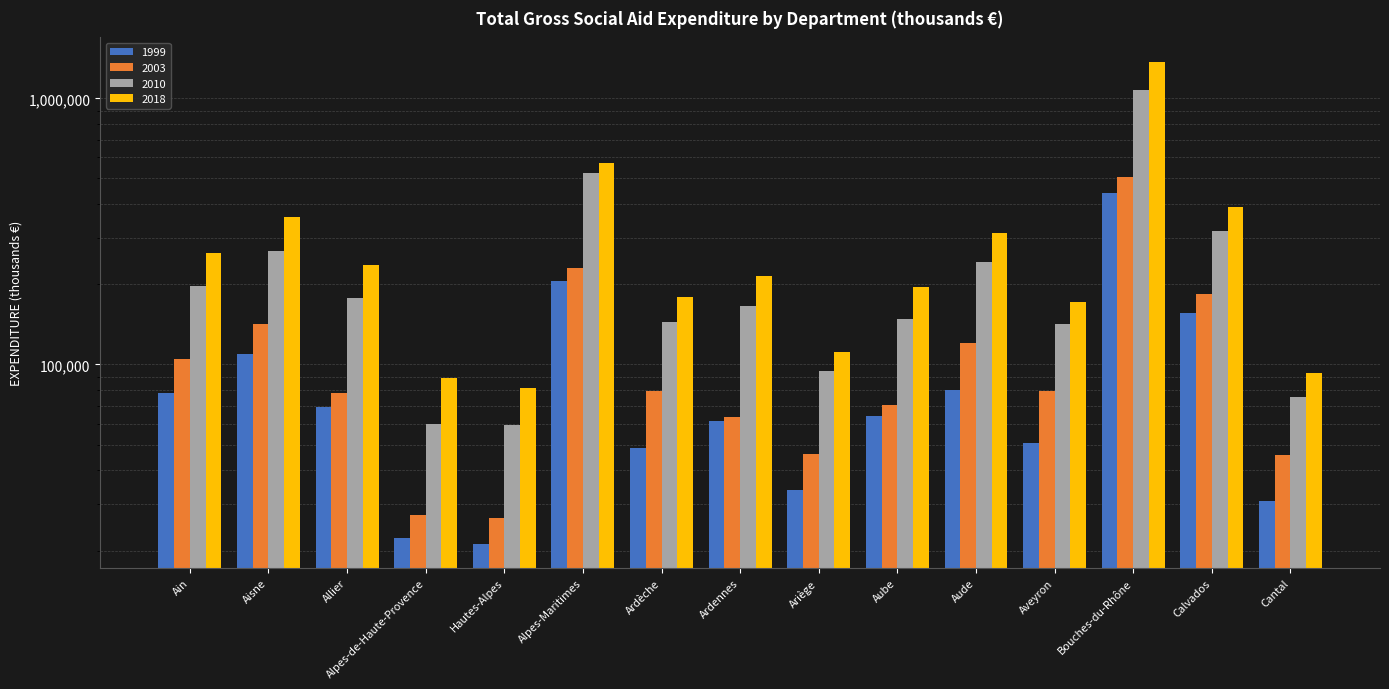

What is the difference between the second highest and second lowest values in the 2003 series?

204098.8